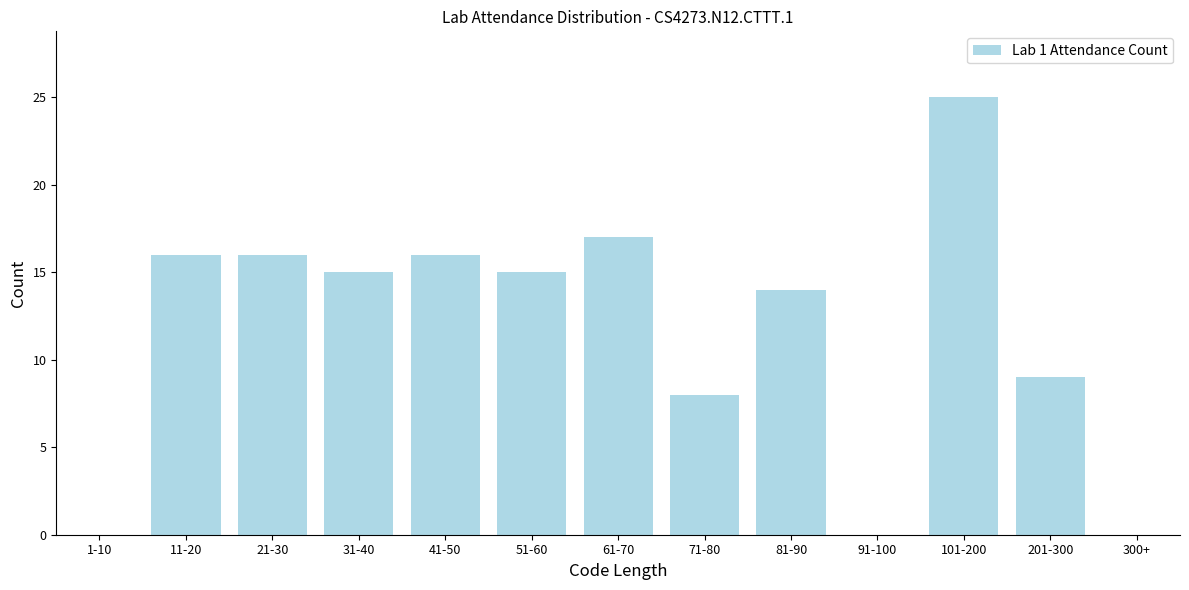

Reading right to left, extract all data points from this chart.

300+=0	201-300=9	101-200=25	91-100=0	81-90=14	71-80=8	61-70=17	51-60=15	41-50=16	31-40=15	21-30=16	11-20=16	1-10=0